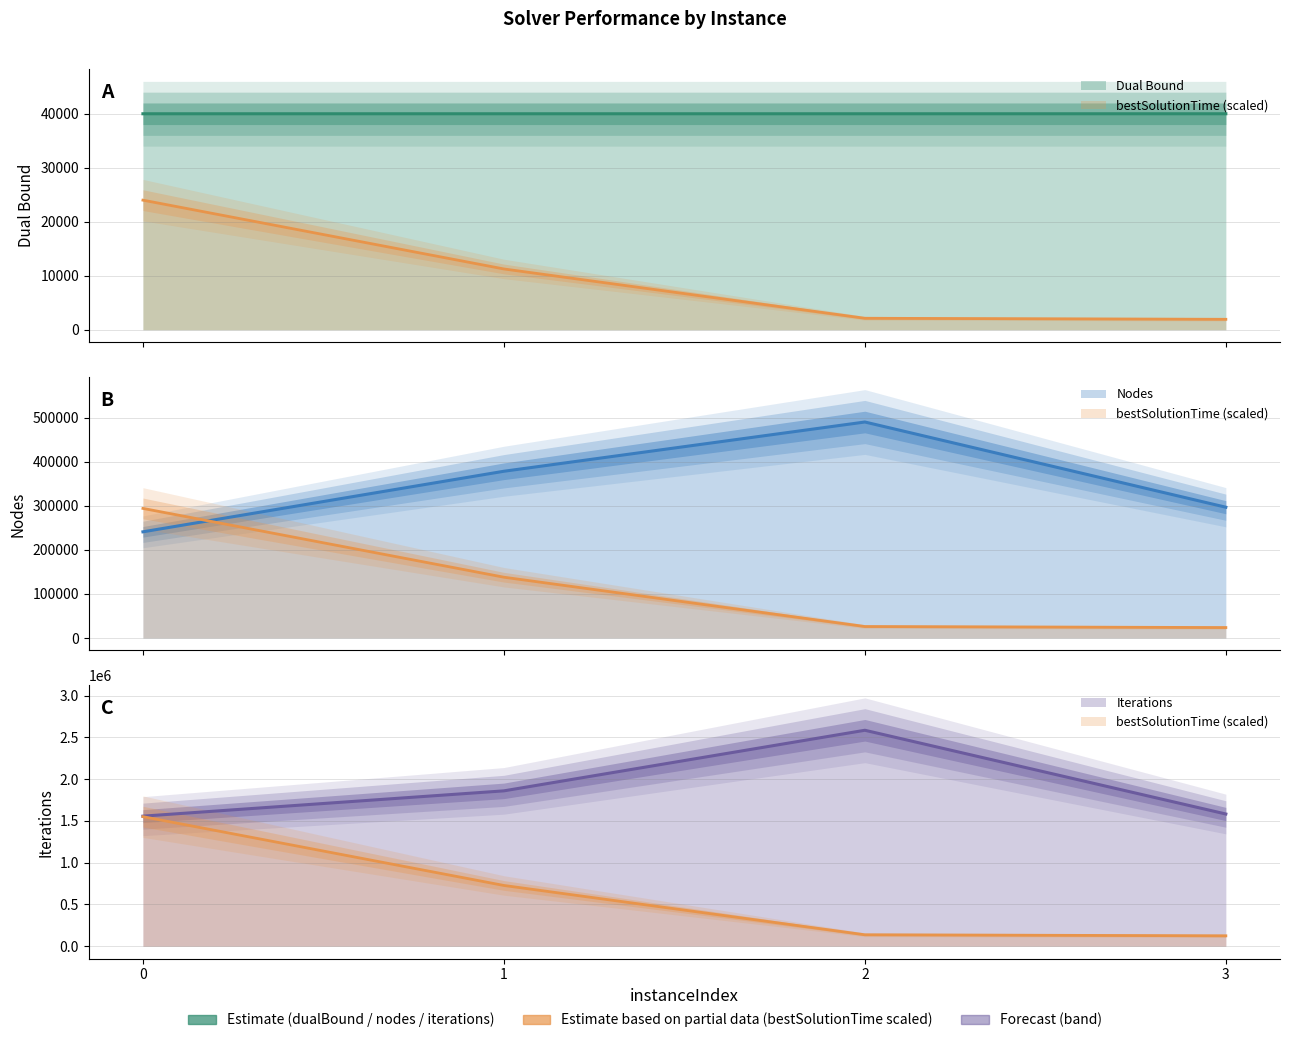

Between 1 and 3, which series saw the biggest shift?

iterations